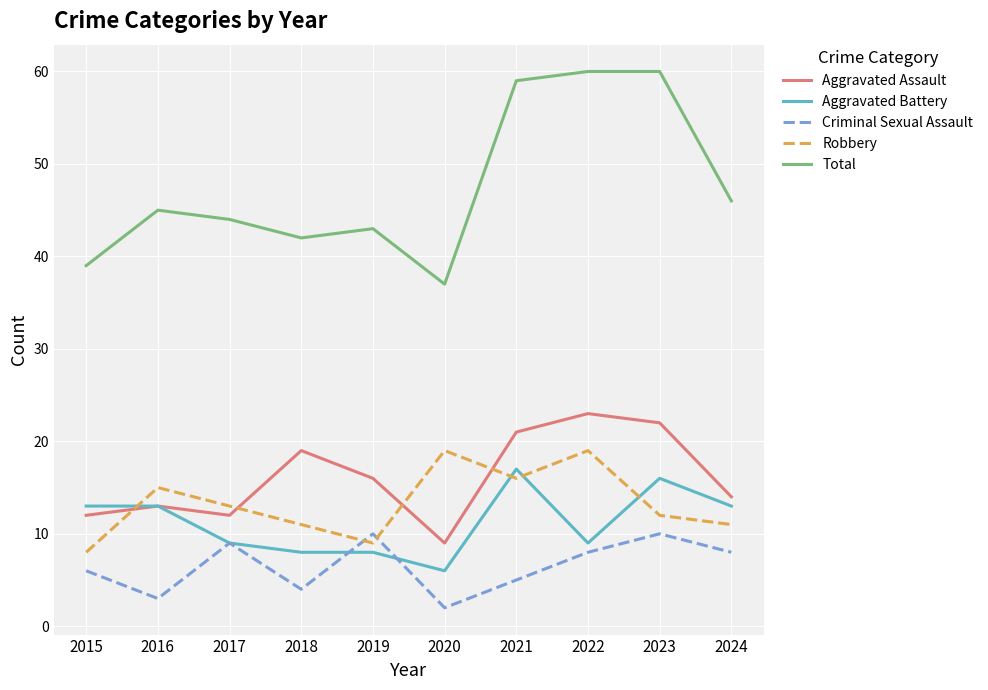

Is it true that Total equals 30 at 2016?

False